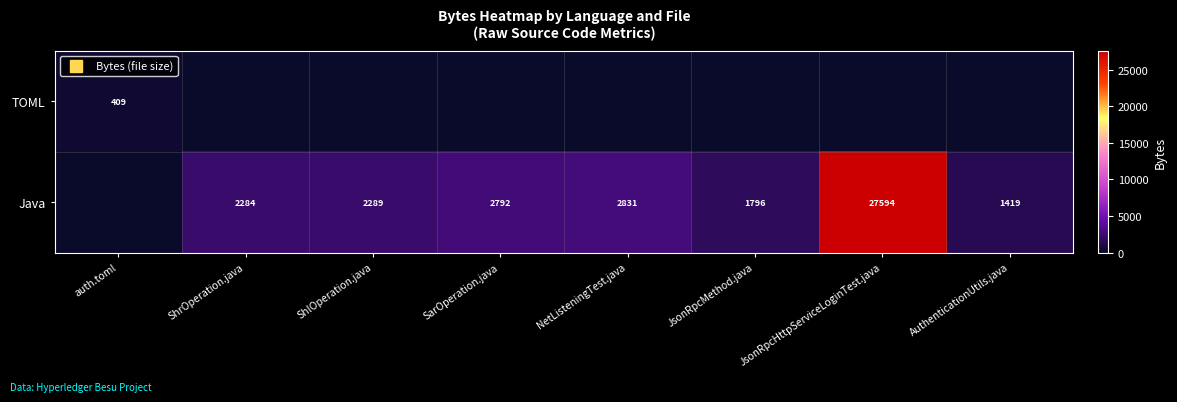

Which series has the largest range (max minus min)?

Java